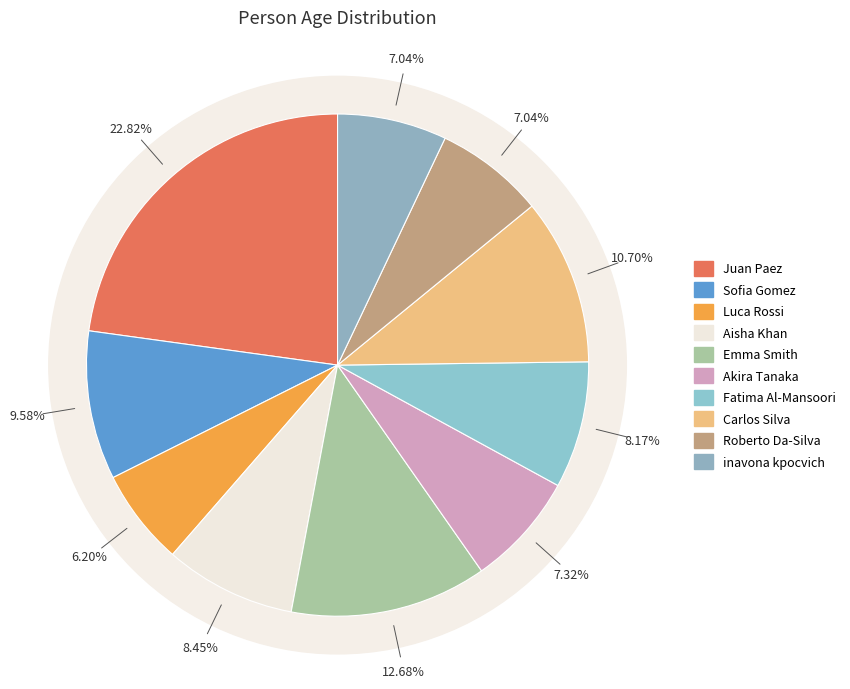

True or false: Sofia Gomez accounts for 17% of the total.

False